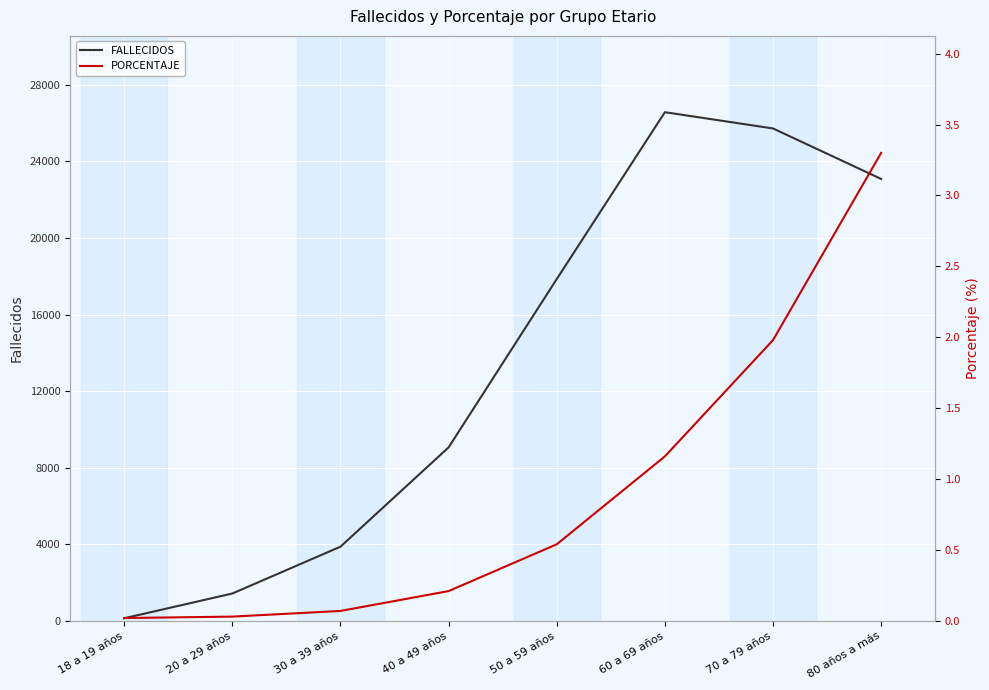

What is the difference between the PORCENTAJE values at 60 a 69 años and 40 a 49 años?

0.9